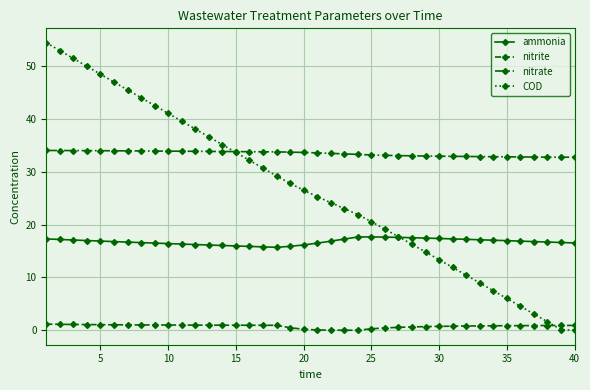

What is the difference between the maximum and minimum values in the COD series?

54.4